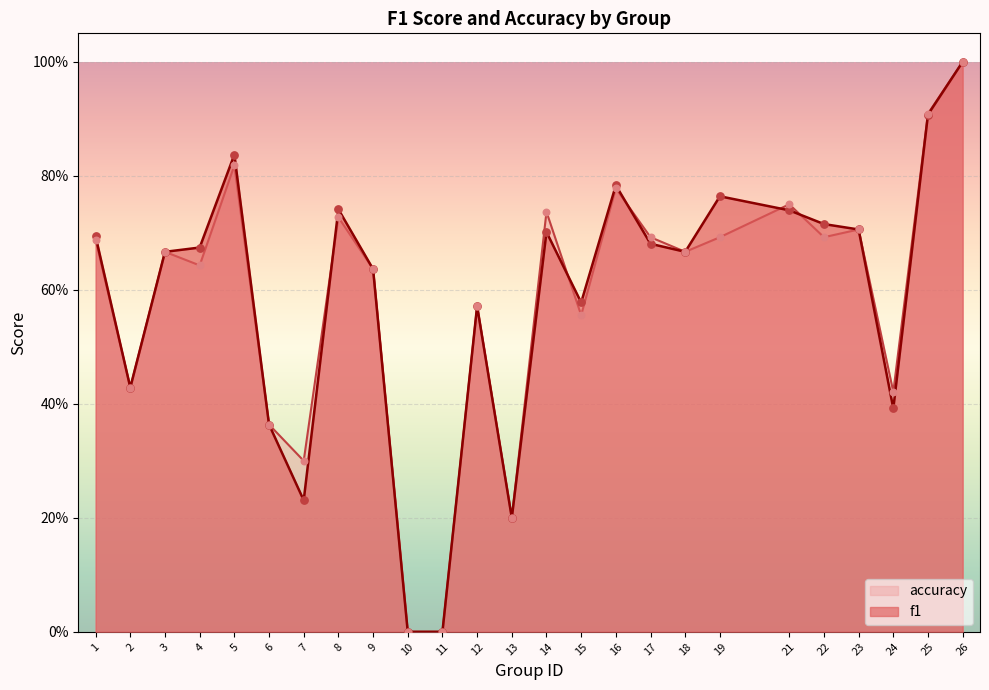

Which series has the widest spread of Y values?

f1